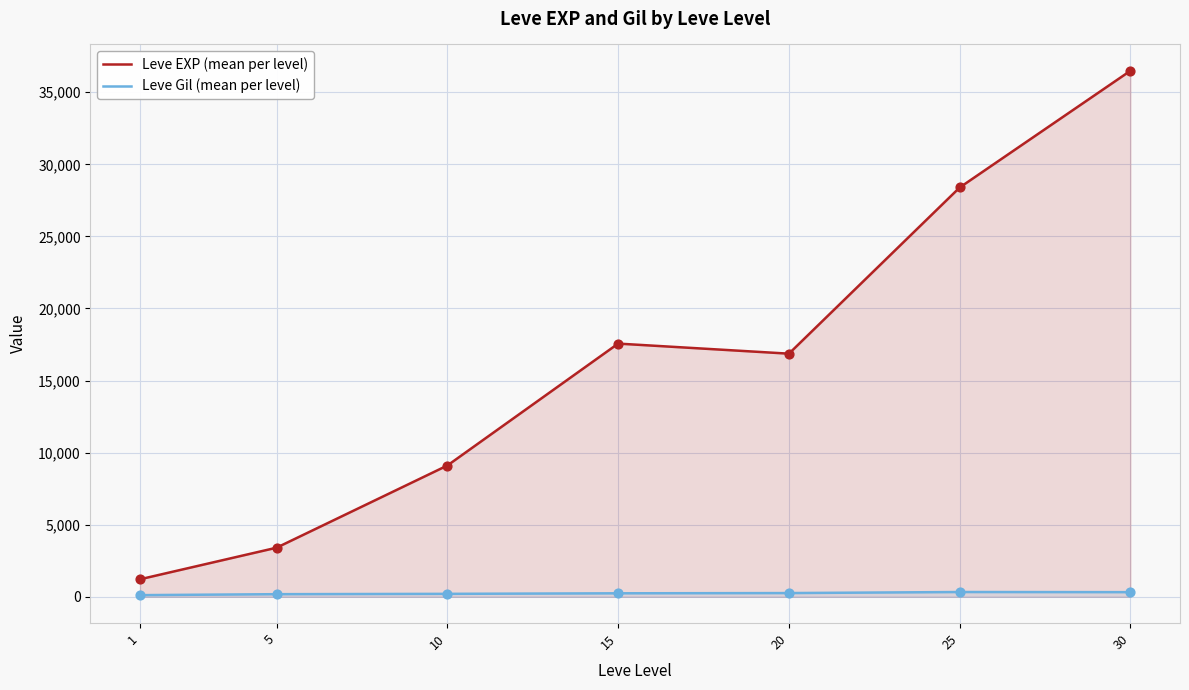

At how many categories does at least one series exceed 1756?

6